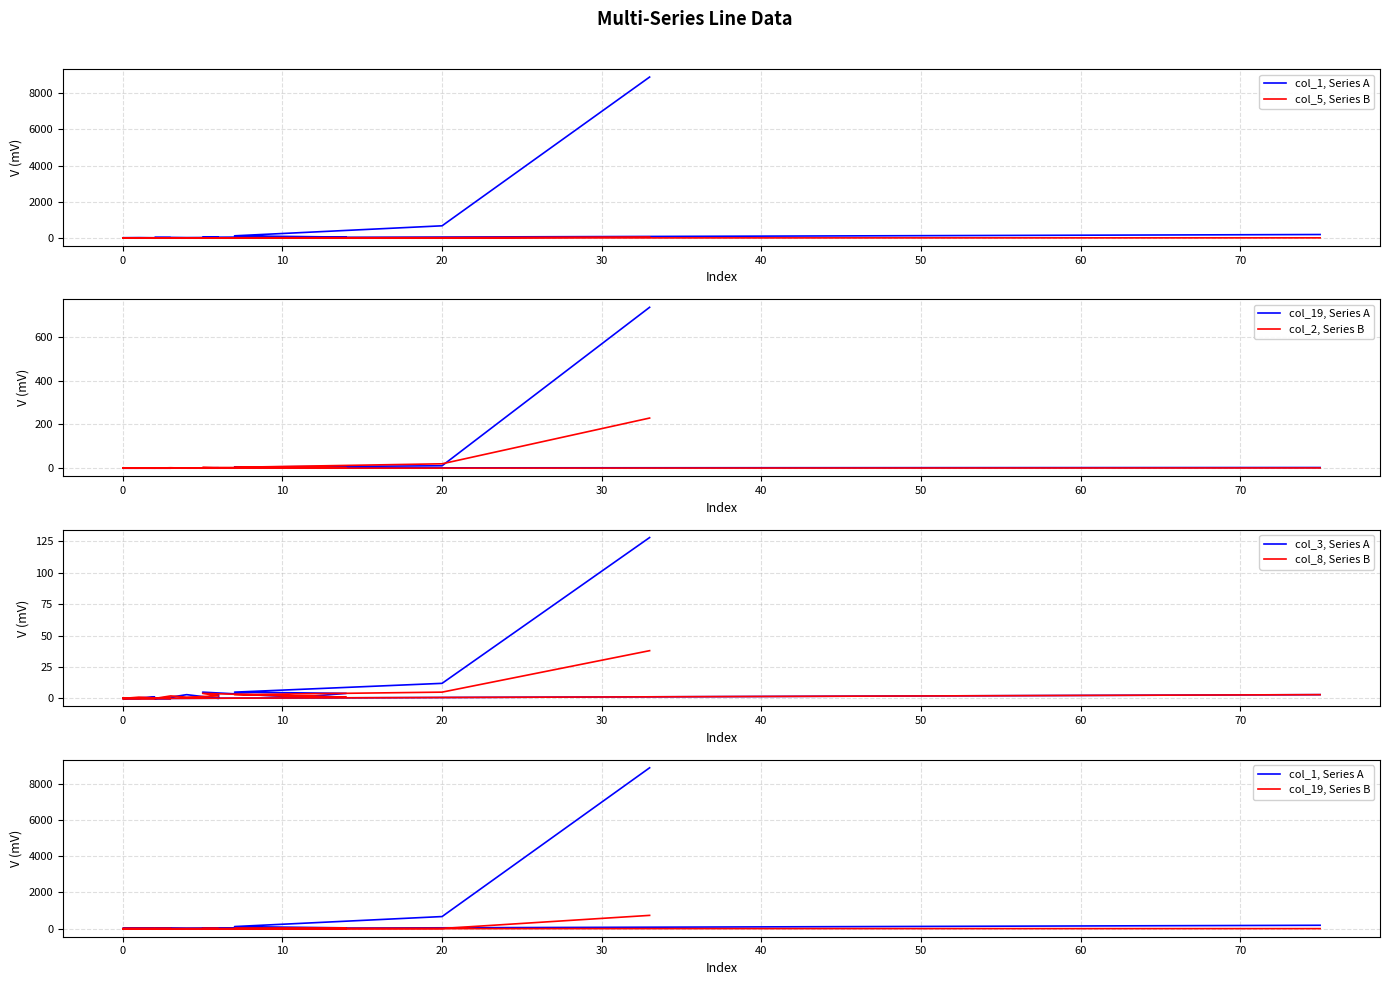

What is the maximum value for col_2?

229